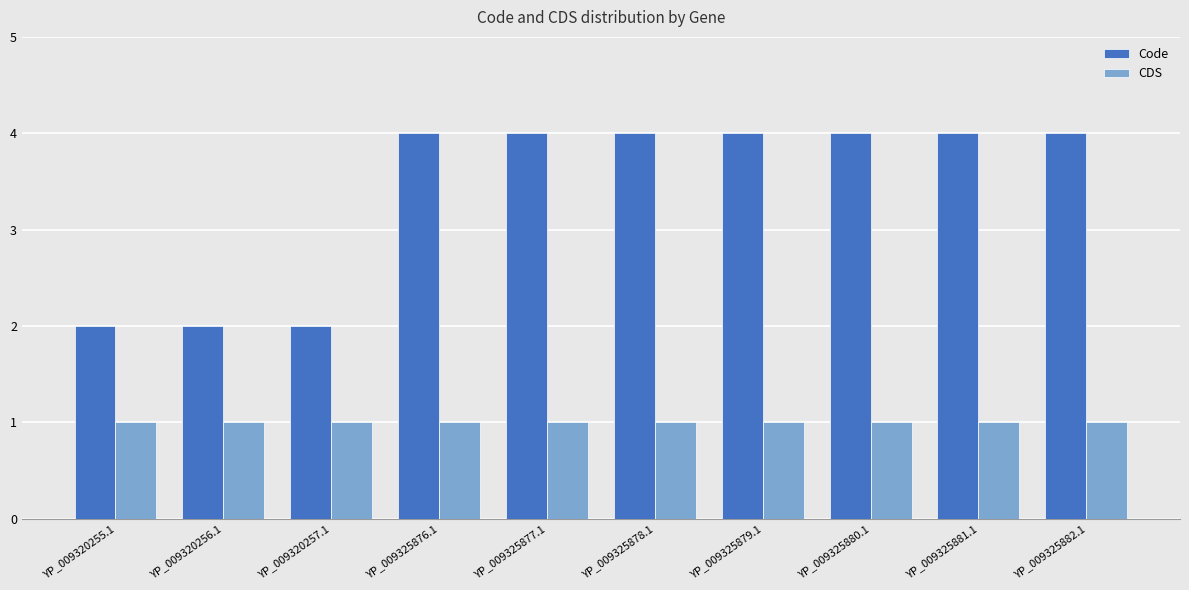

What is the value of the Code bar at the 6th from the left?

4